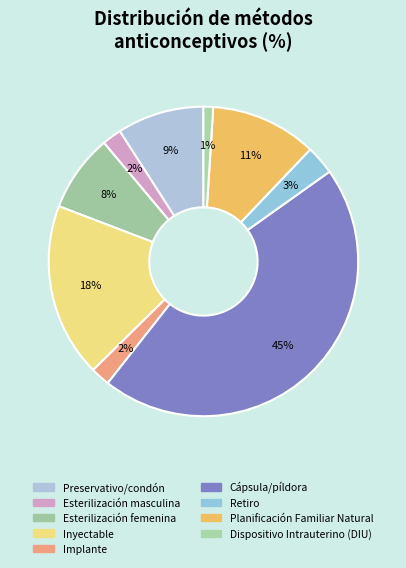

Is there any slice that represents more than half of the pie?

No